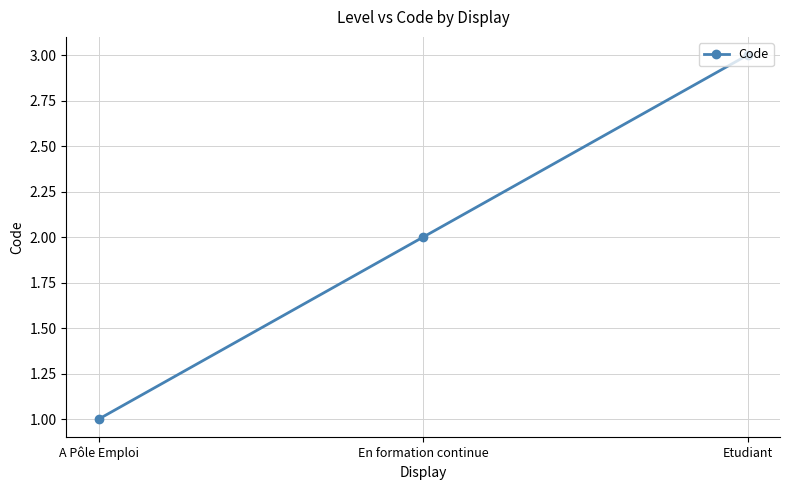

What is the value of the 2nd point from the left?

2